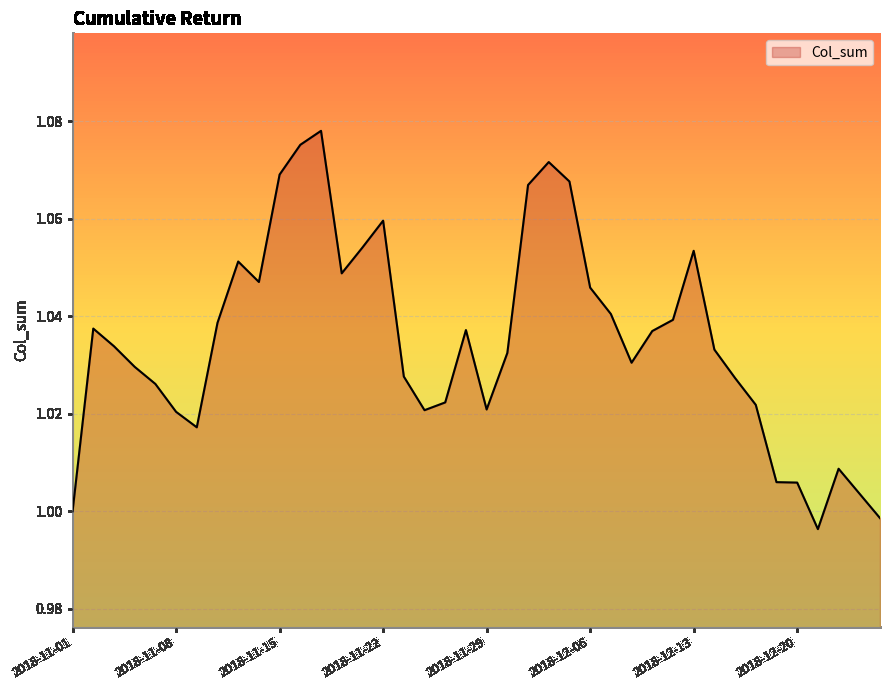

What is the sum of all values?

41.4